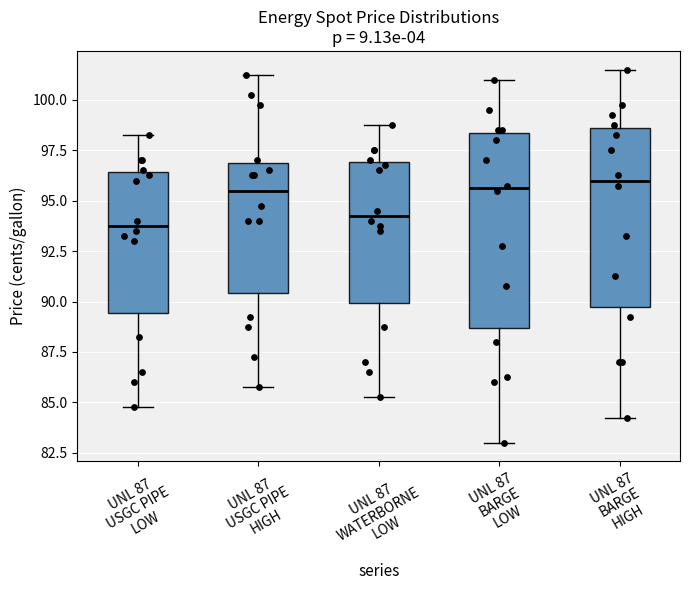

Which box is the tallest, from its lower edge to its upper edge?

UNL 87 BARGE LOW